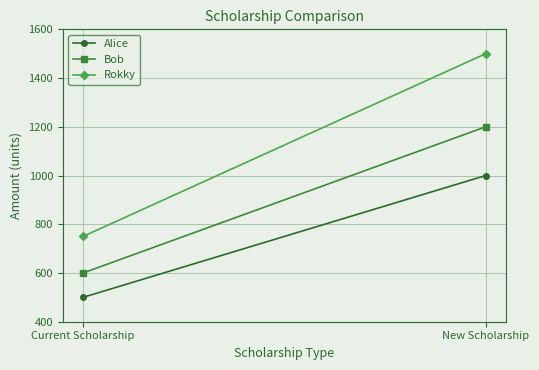

What is the spread (max minus min) of values at Current Scholarship?

250